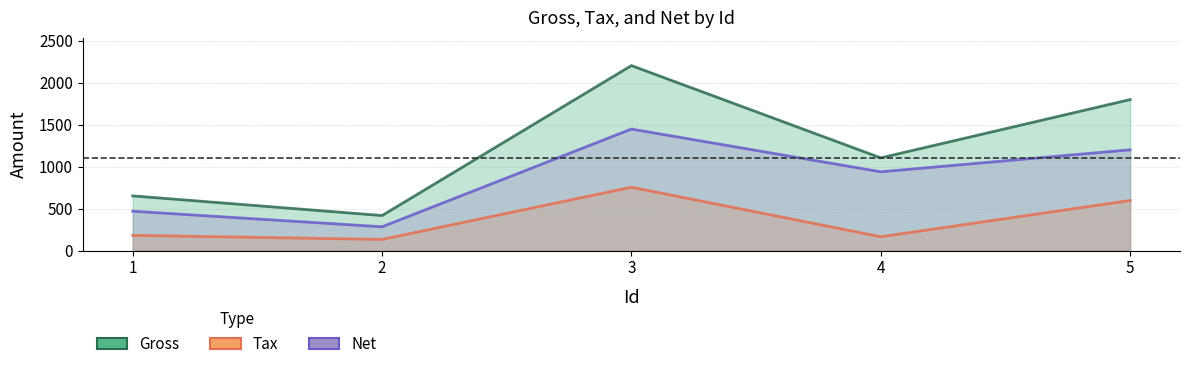

What is the sum of the Net values at 1 and 4?

1407.9